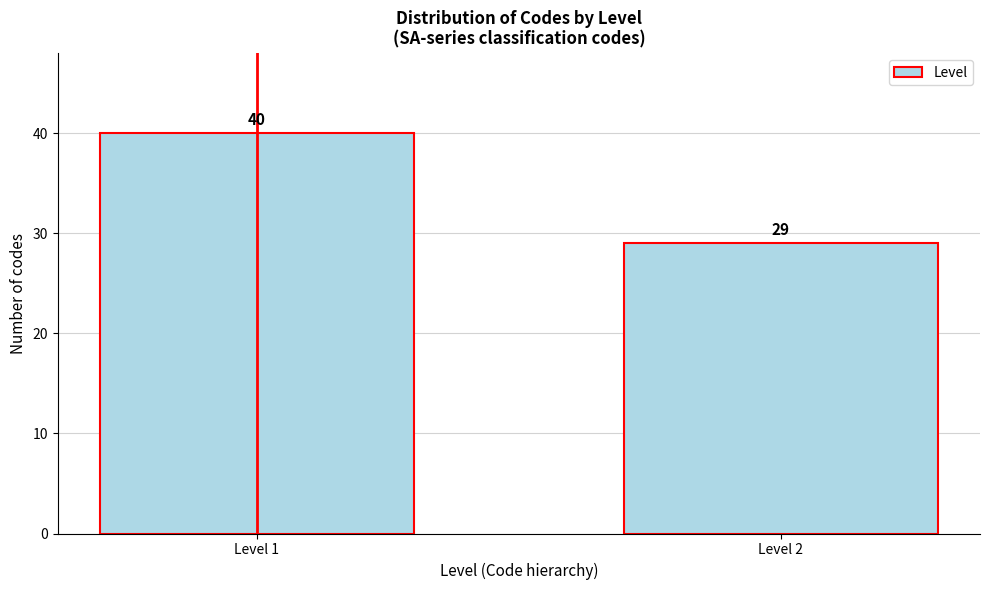

Reading left to right, list all the values displayed in this chart.

Level 1=40	Level 2=29